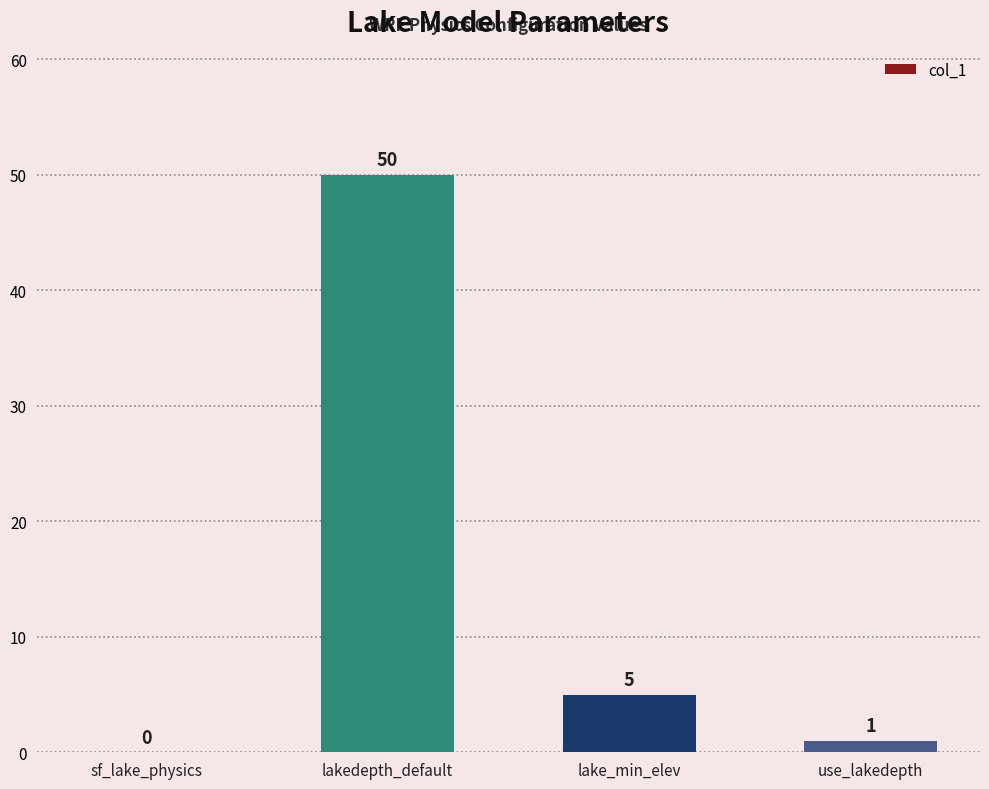

Between lake_min_elev and use_lakedepth, which is larger?

lake_min_elev